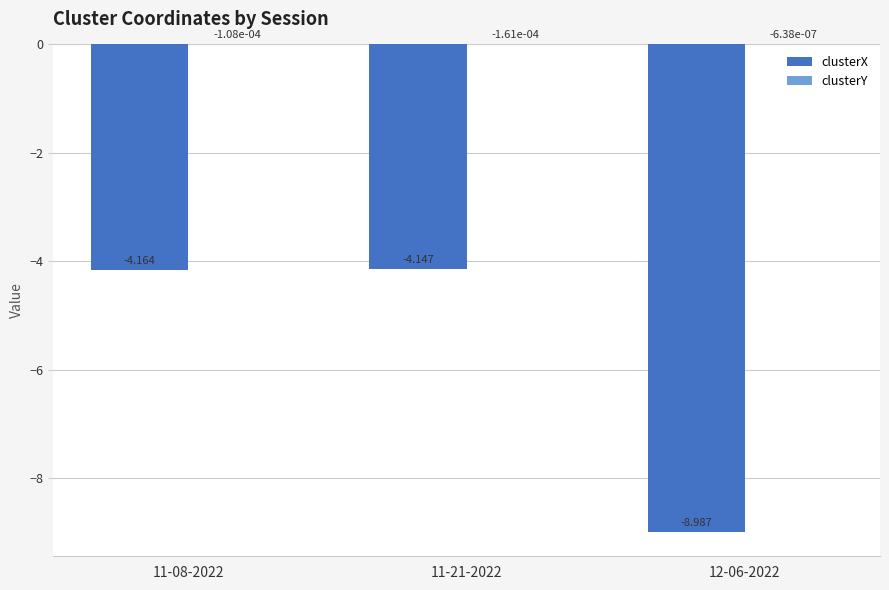

How many distinct data groups are displayed?

2